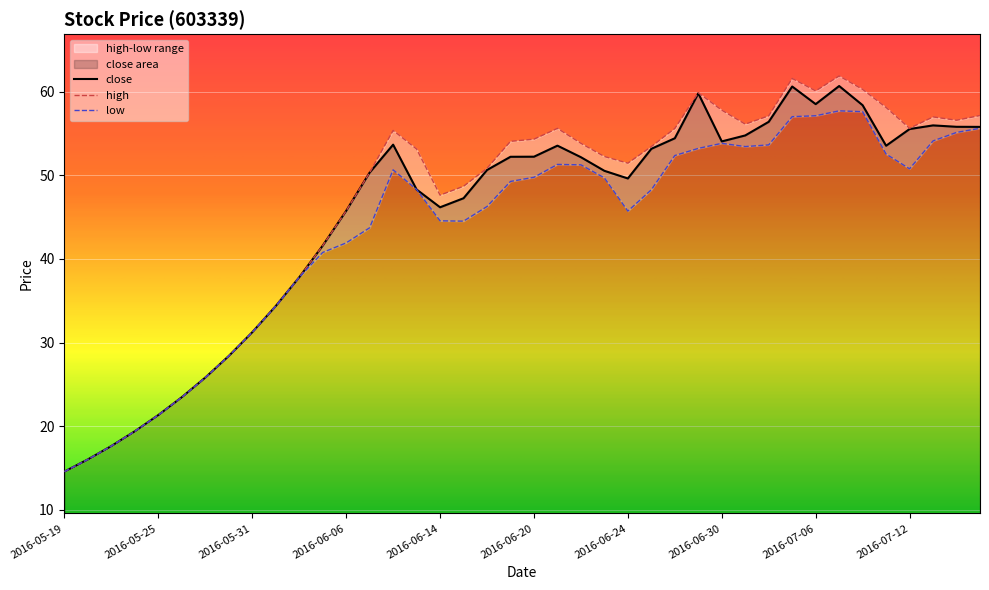

The low series shows 34.4 at 2016-06-01. True or false?

True